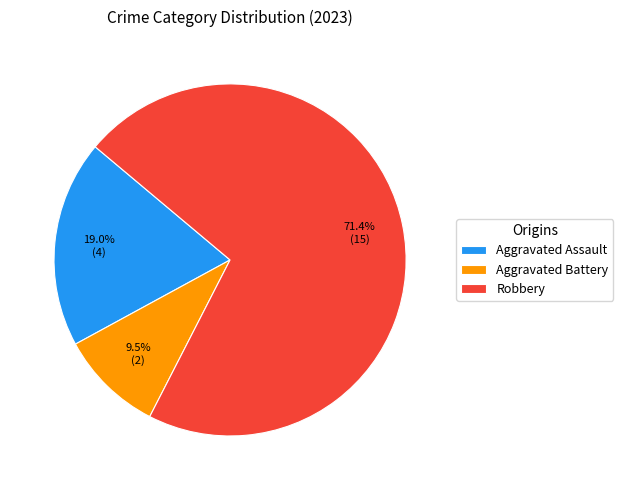

How many segments does this pie chart have?

3